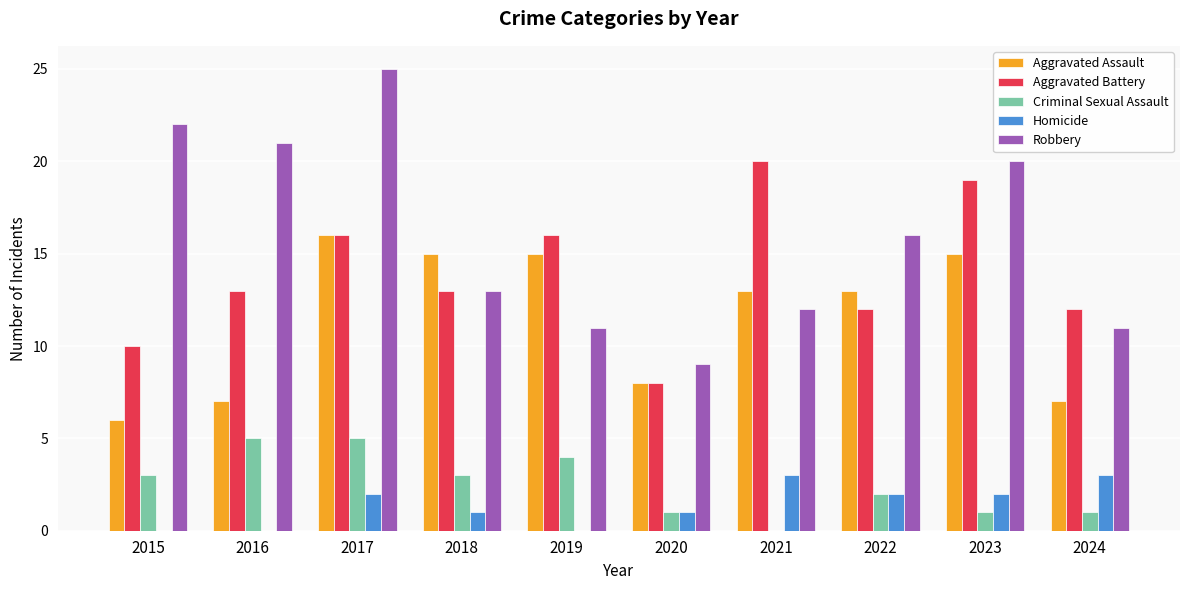

Which label corresponds to the largest value in the chart?

2017